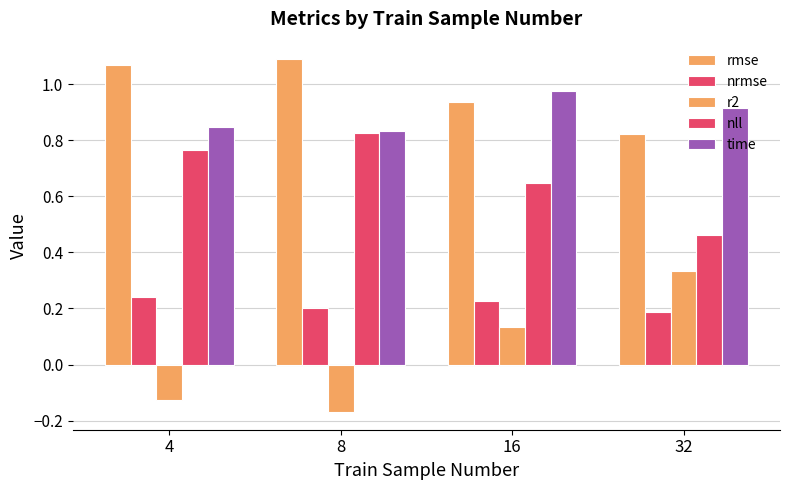

How many bars are there in total?

20